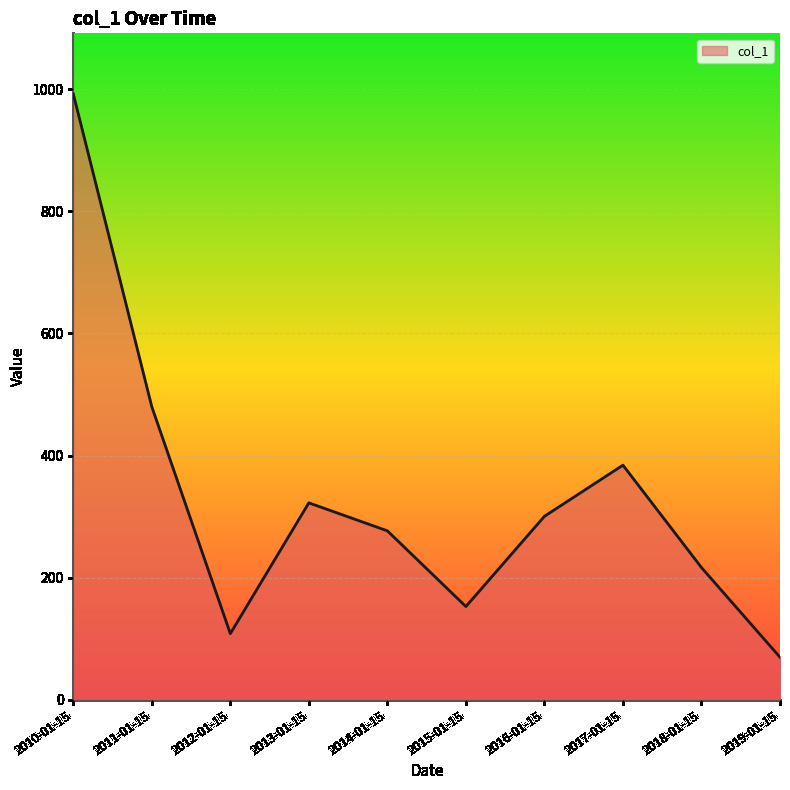

Rank the categories by value from highest to lowest.

2010-01-15, 2011-01-15, 2017-01-15, 2013-01-15, 2016-01-15, 2014-01-15, 2018-01-15, 2015-01-15, 2012-01-15, 2019-01-15